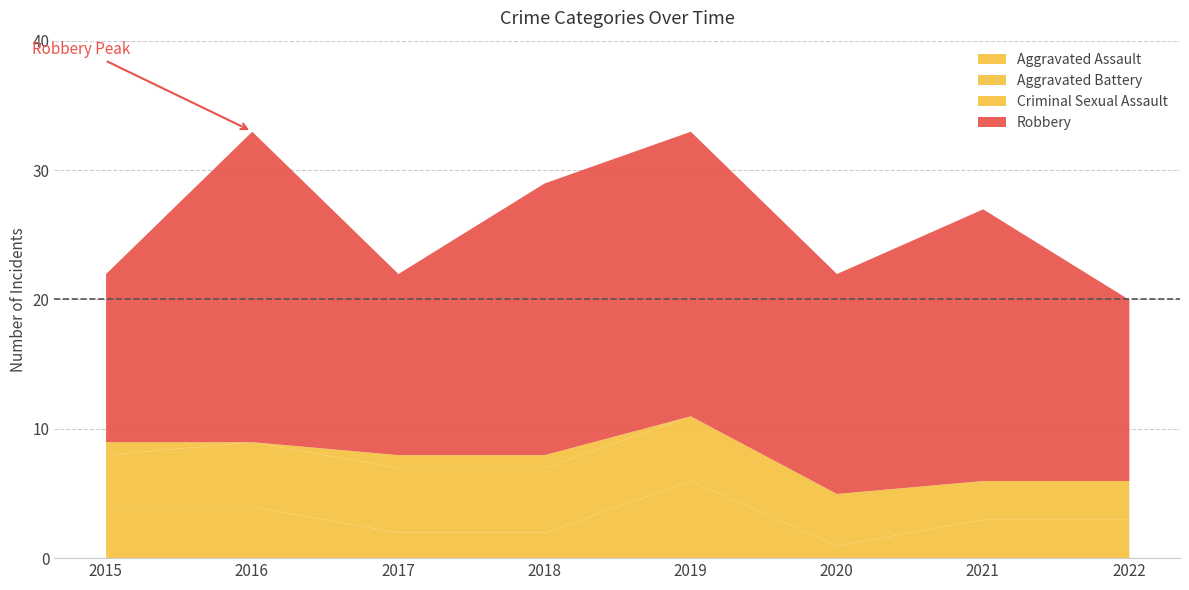

Does the chart display data point markers on the line(s)?

No